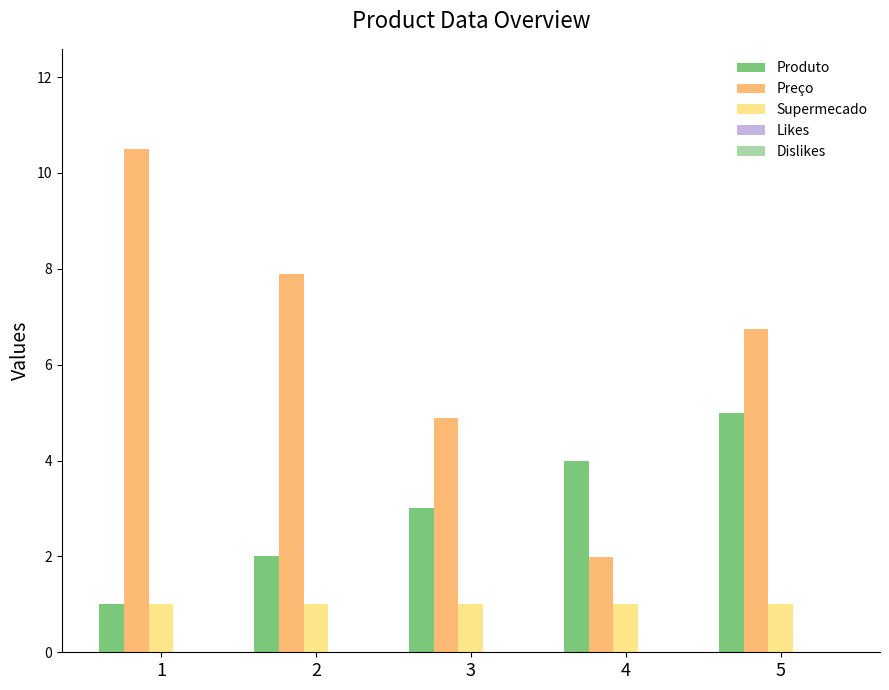

What is the difference between the highest and lowest values at 1?

9.5